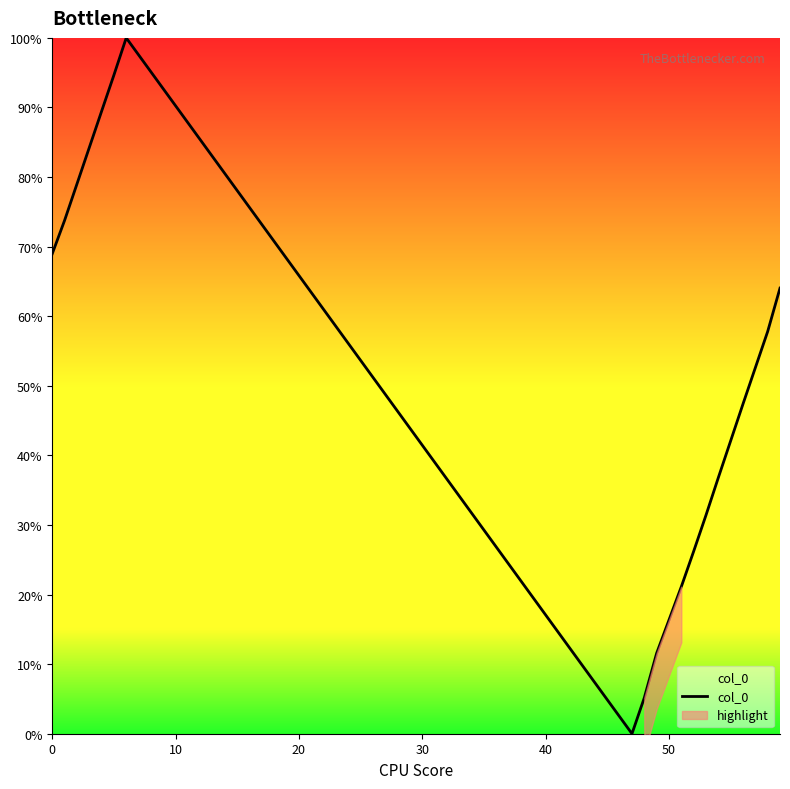

What is the maximum value shown in the chart?

100.0